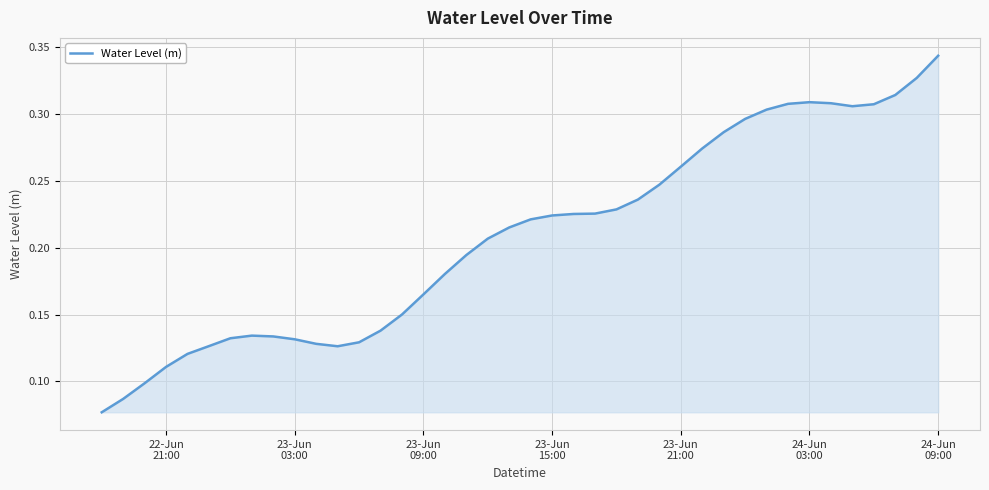

How many lines are shown in the chart?

1